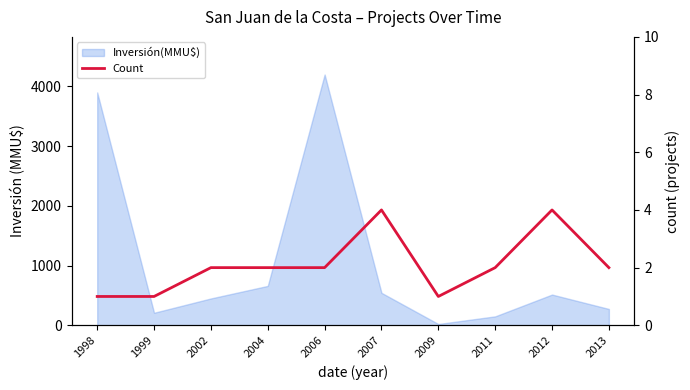

Does the chart have visible grid lines?

No